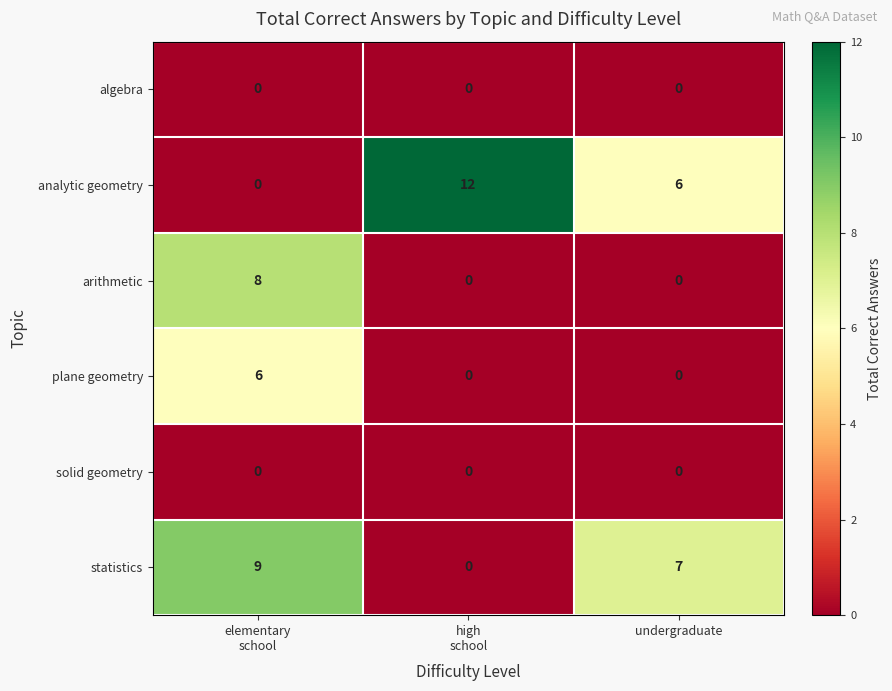

How many categories are shown in the chart?

3